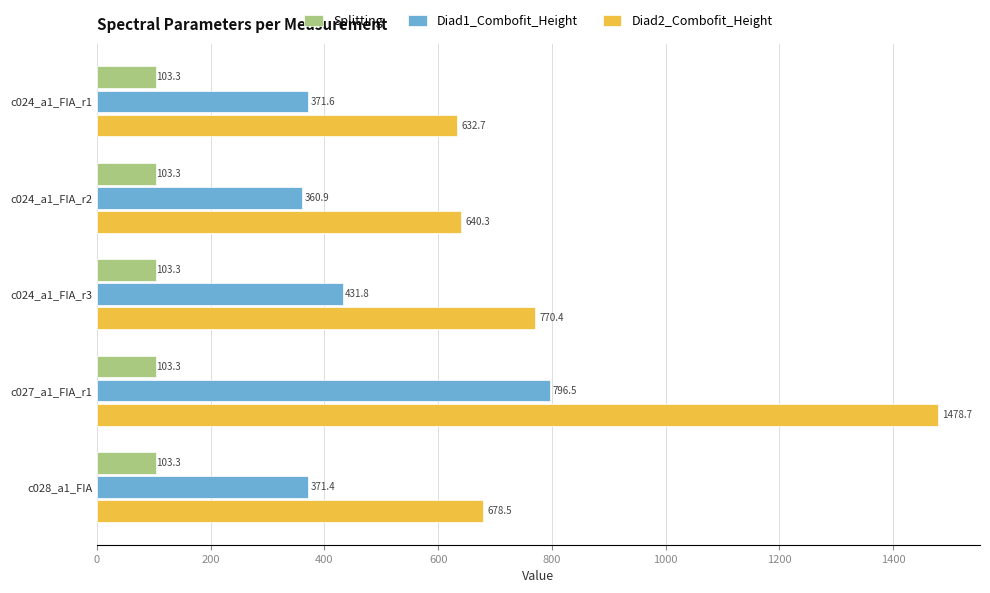

Is it true that Diad2_Combofit_Height equals 632.7 at c024_a1_FIA_r1?

True